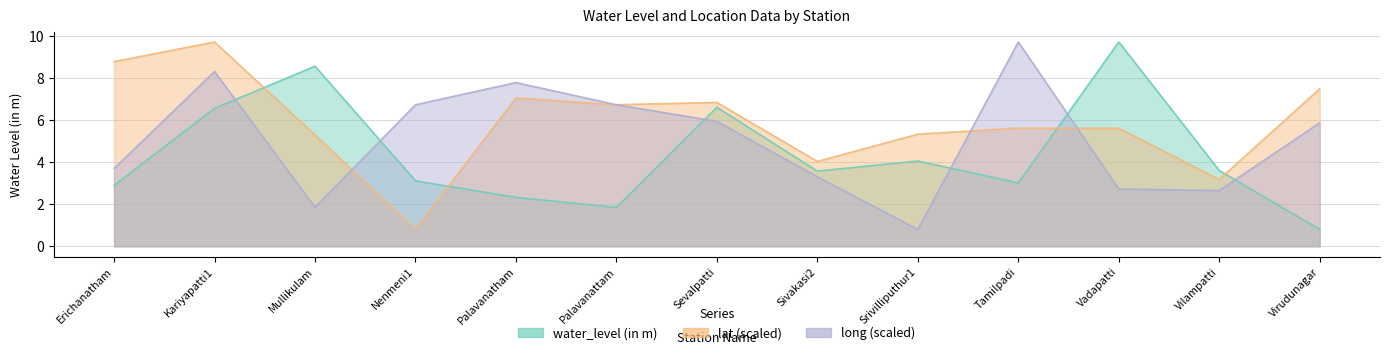

What is the sum of the water_level (in m) values at Nenmeni1 and Virudunagar?

3.9